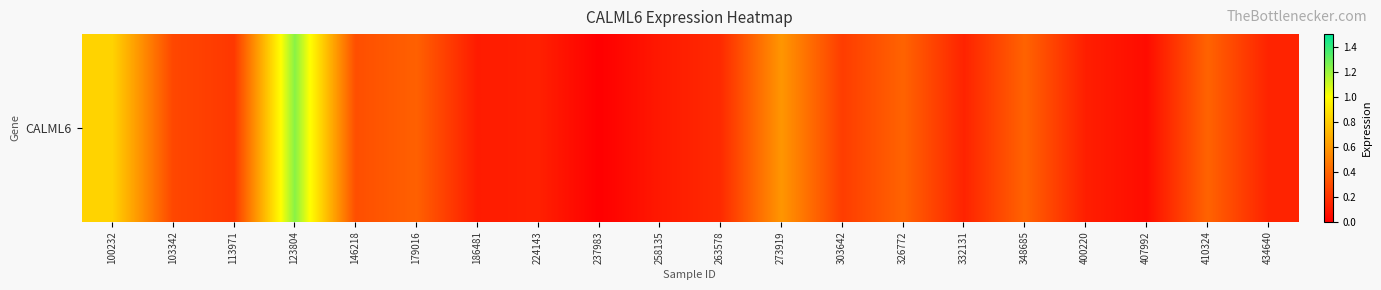

What is the sum of the values at 410324 and 100232?

1.2